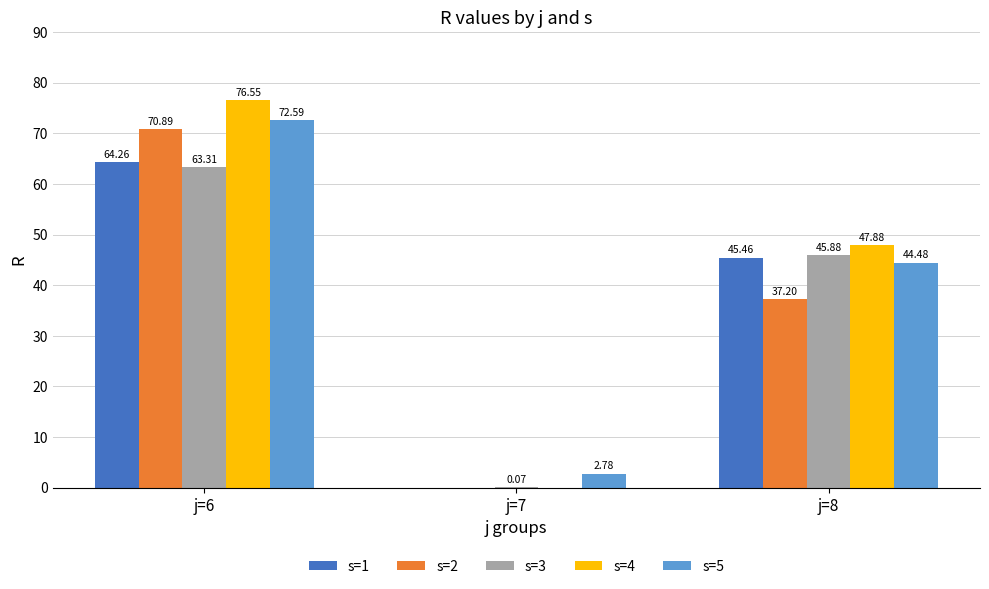

At which category is the sum across all series the highest?

j=6